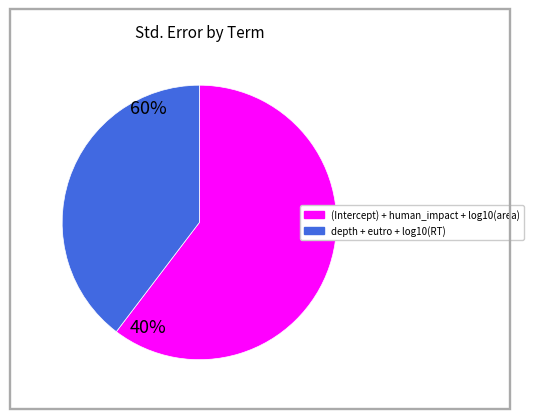

Is there any slice that represents more than half of the pie?

Yes